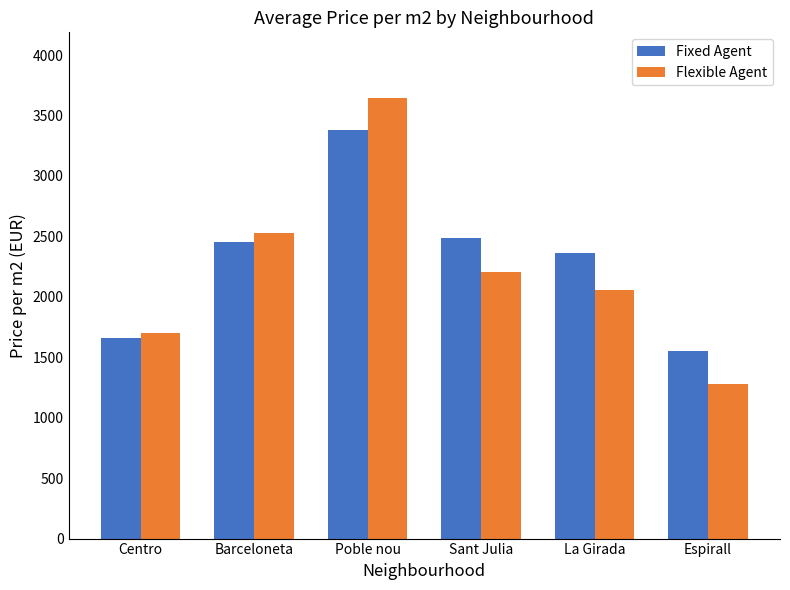

Count the number of data series in this chart.

2